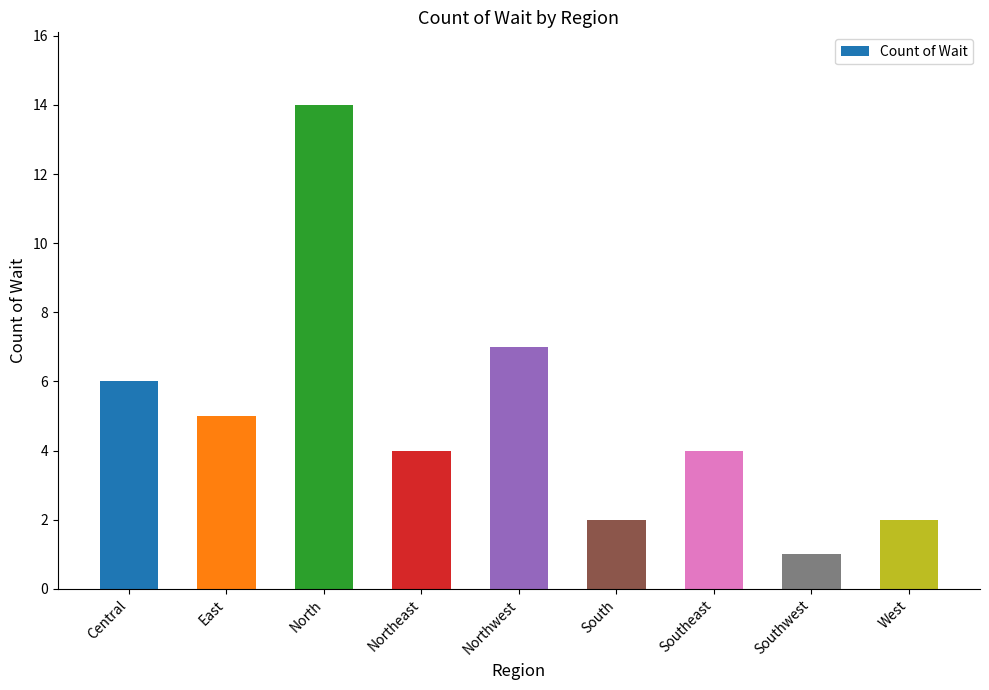

What is the maximum value shown in the chart?

14